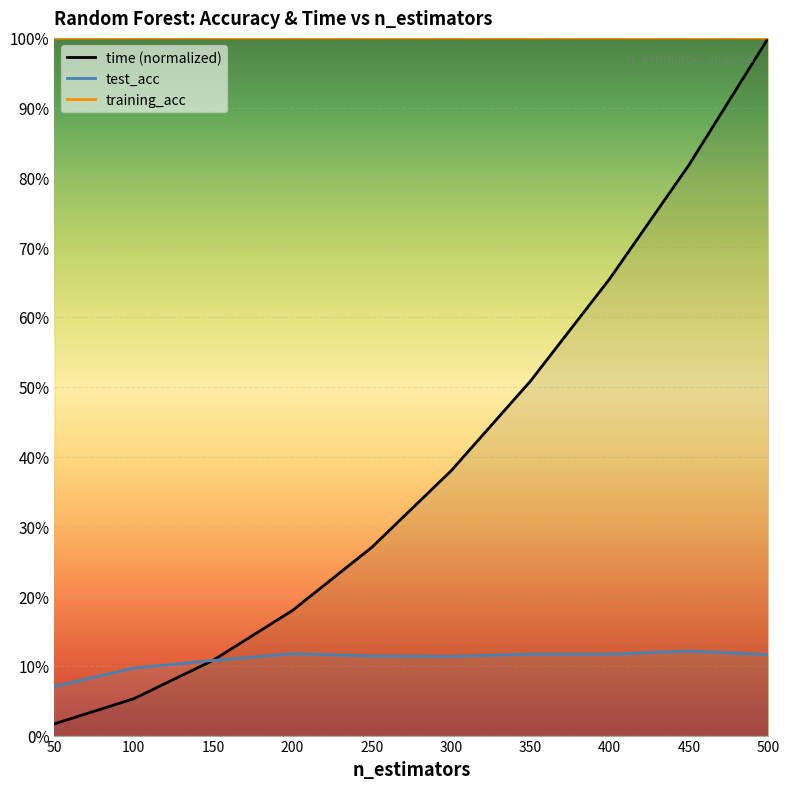

True or false: training_acc and test_acc cross at least once.

False